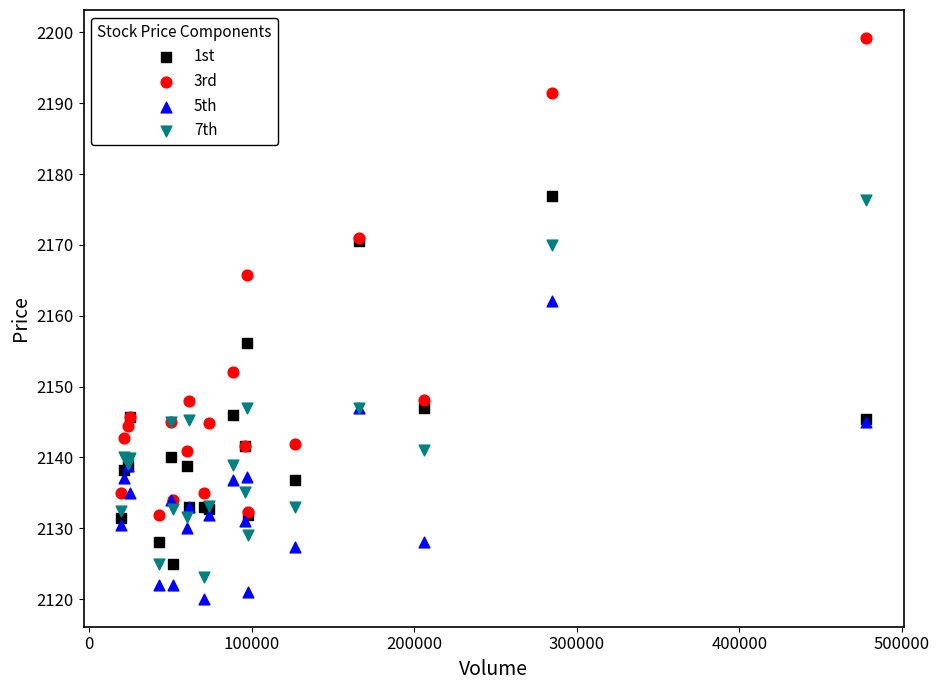

Which series has the widest spread of Y values?

3rd